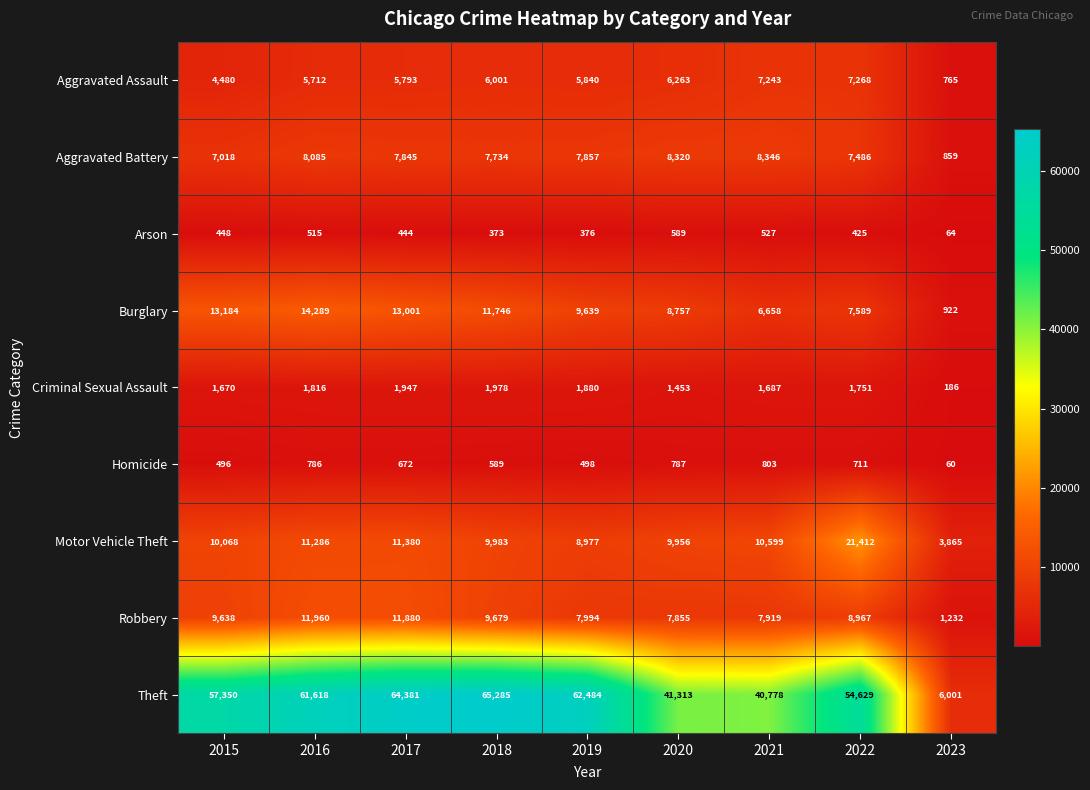

What is the smallest value displayed?

60